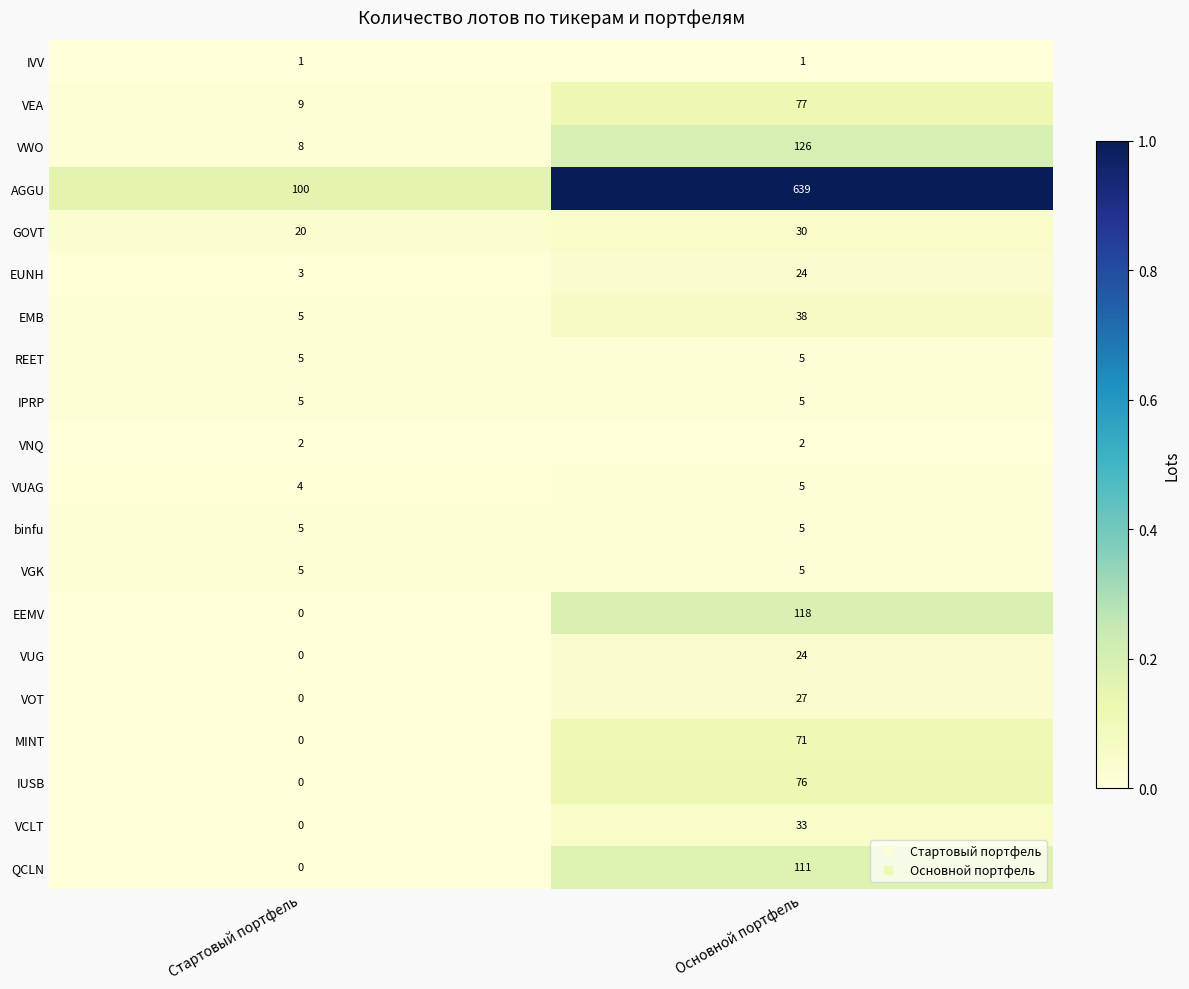

What is the difference between the GOVT values at Стартовый портфель and Основной портфель?

10